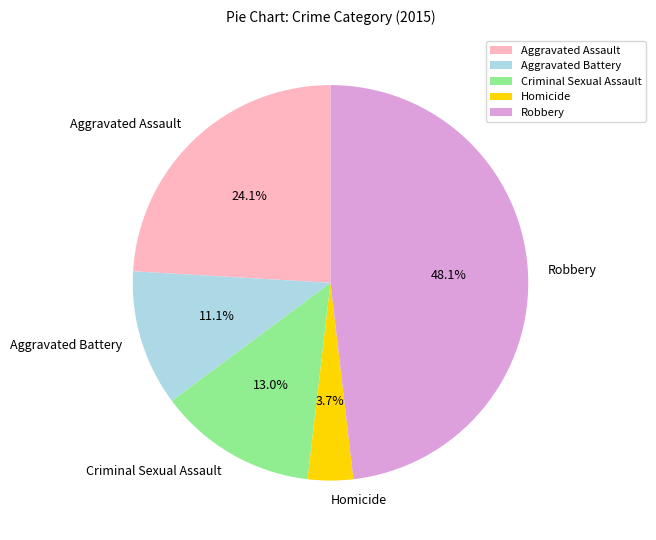

Which has a higher value, Homicide or Robbery?

Robbery